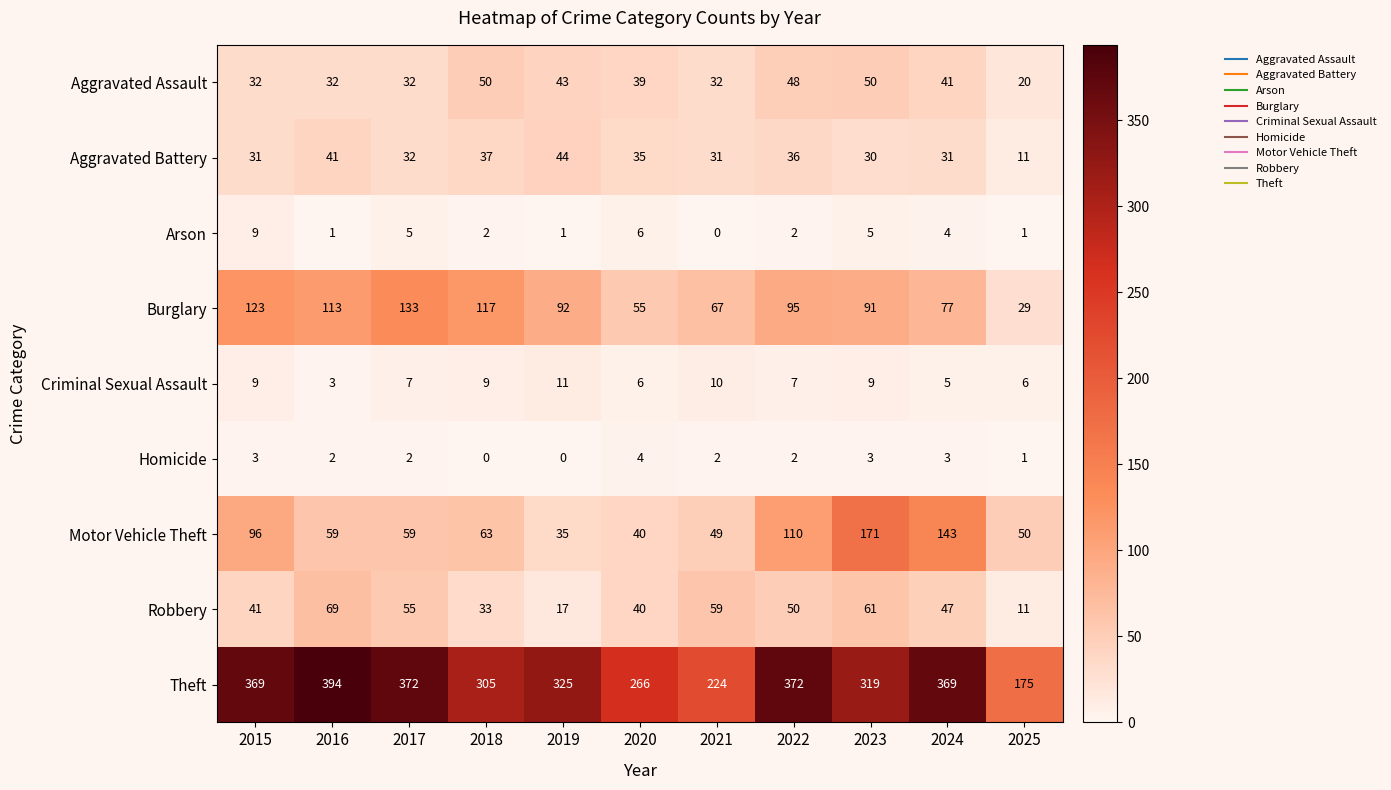

At how many categories does at least one series exceed 23?

11